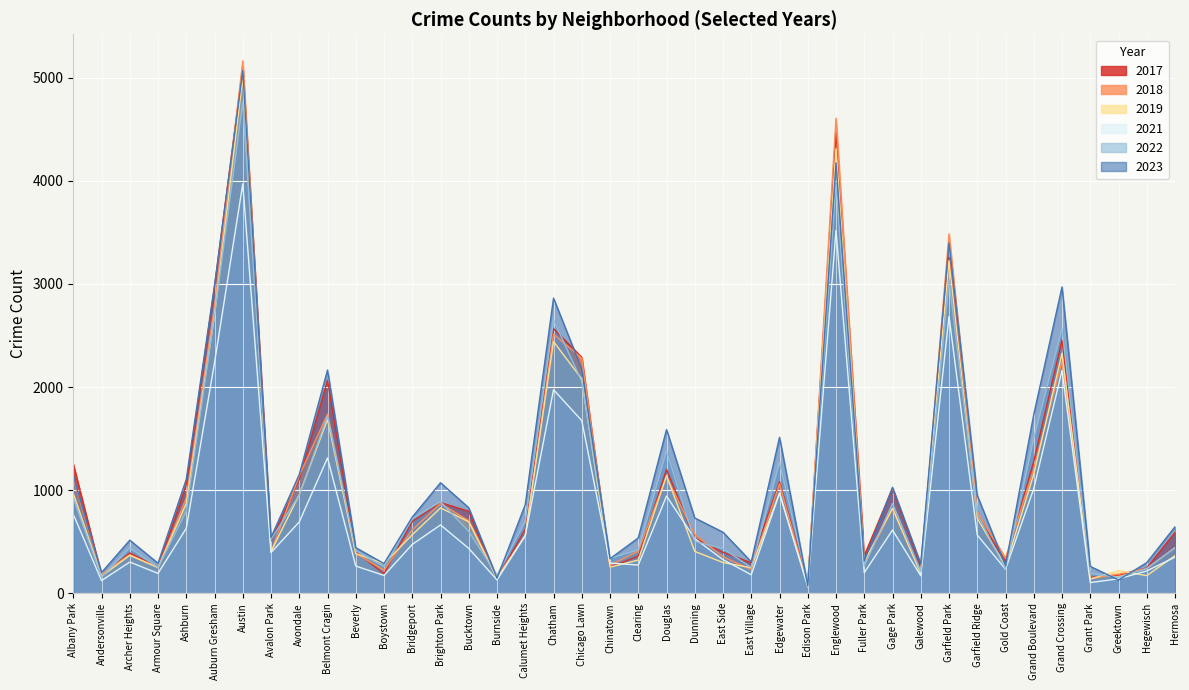

The 2017 series shows 307 at Bucktown. True or false?

False